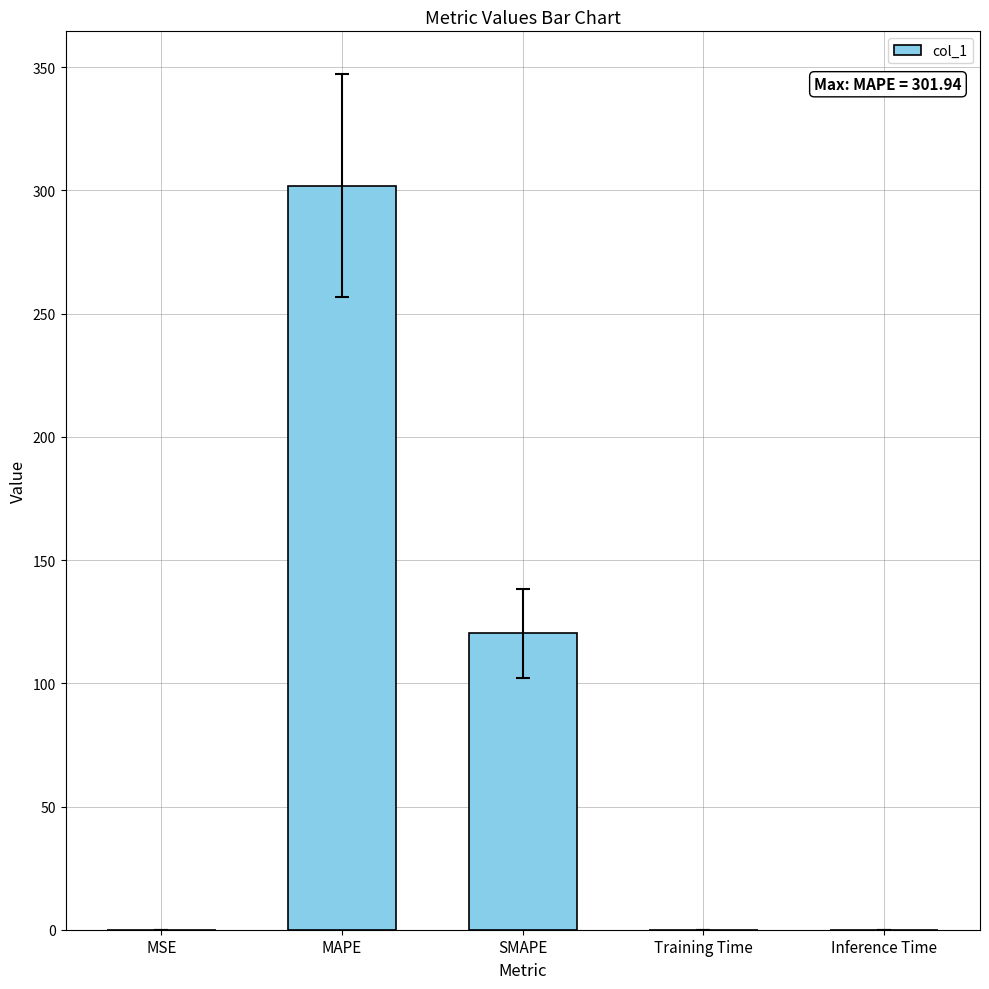

What is the greatest value displayed?

301.9